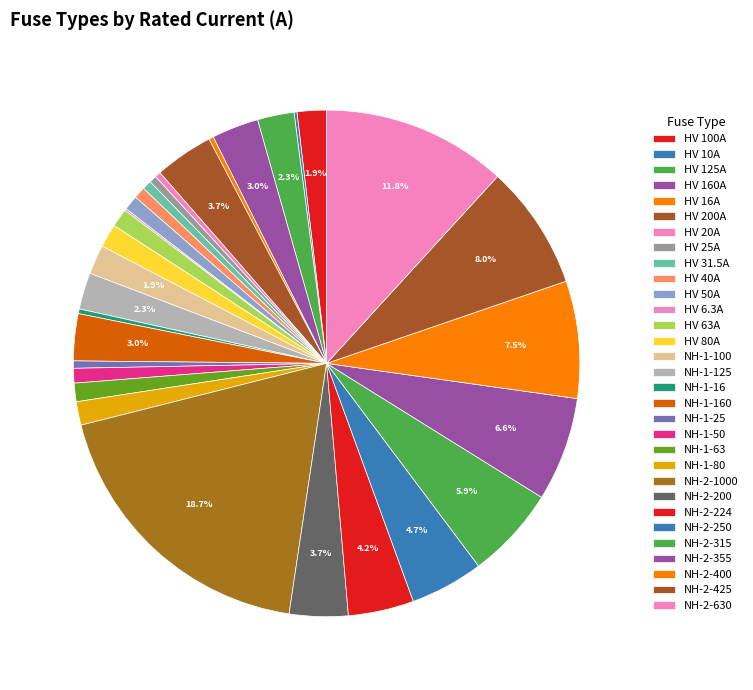

Rank the categories by value from lowest to highest.

HV 6.3A, HV 10A, HV 16A, NH-1-16, HV 20A, HV 25A, NH-1-25, HV 31.5A, HV 40A, HV 50A, NH-1-50, HV 63A, NH-1-63, HV 80A, NH-1-80, HV 100A, NH-1-100, HV 125A, NH-1-125, HV 160A, NH-1-160, HV 200A, NH-2-200, NH-2-224, NH-2-250, NH-2-315, NH-2-355, NH-2-400, NH-2-425, NH-2-630, NH-2-1000